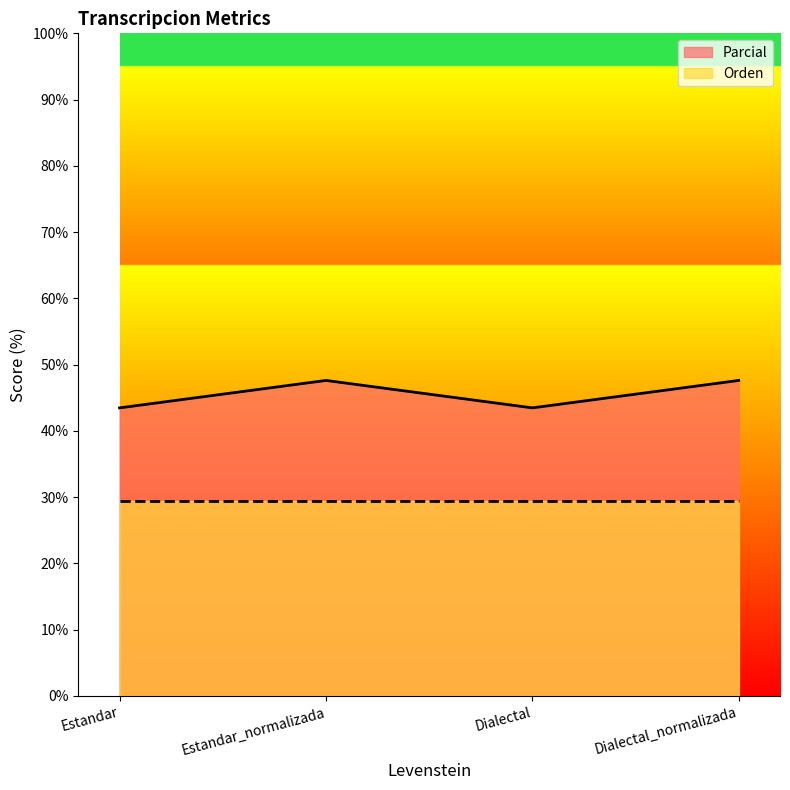

Count the number of values greater than 47.

2